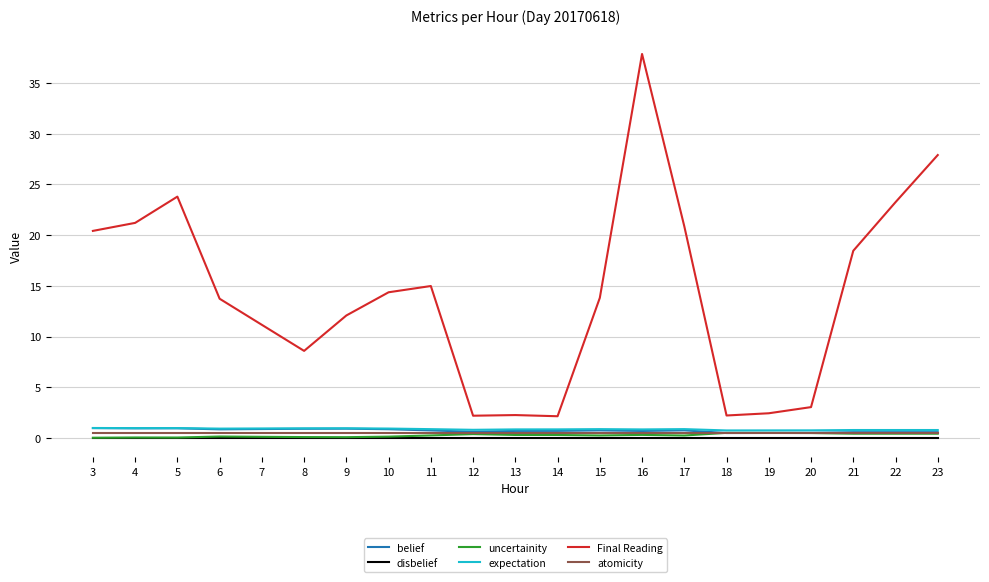

True or false: Final Reading and uncertainity cross at least once.

False